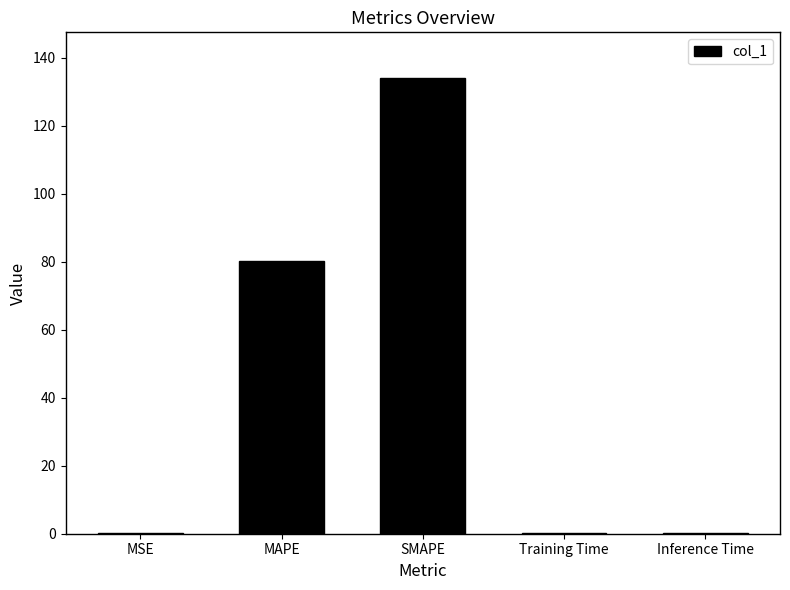

How many categories are shown in the chart?

5